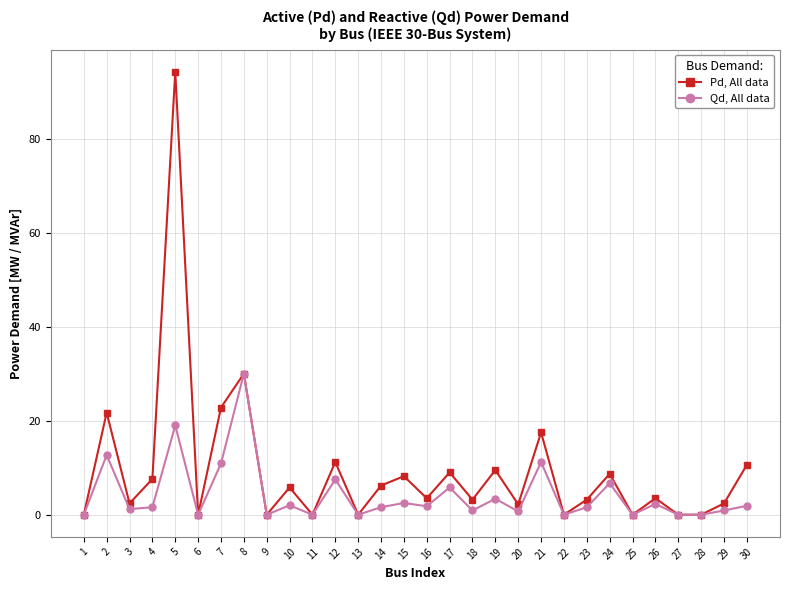

Which label corresponds to the largest value in the chart?

5